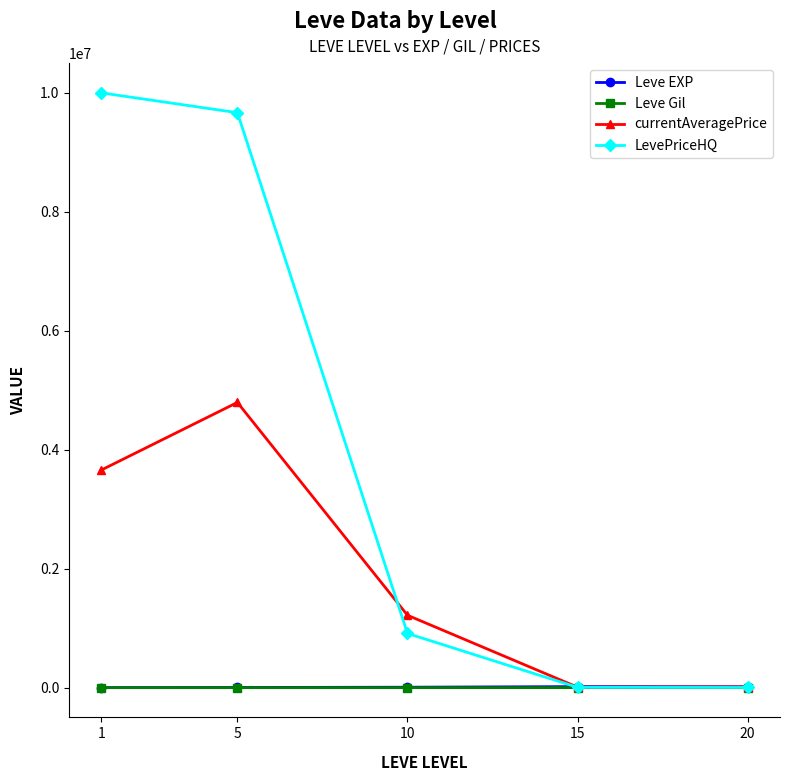

True or false: Leve Gil has a value of 220.8 at 20.

True